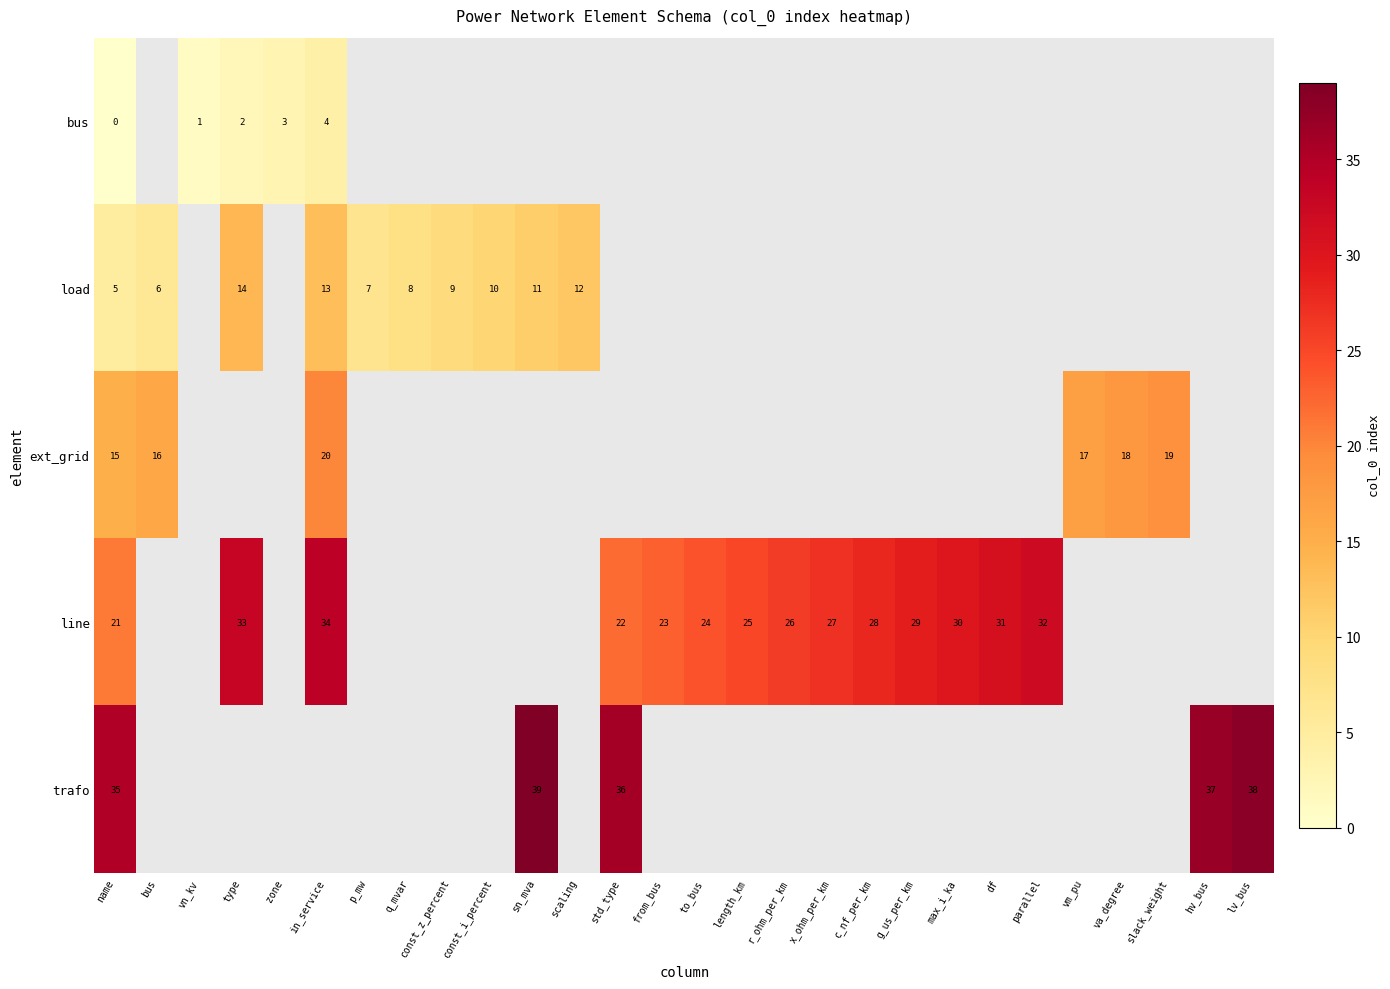

Is the value of trafo at name greater than the value of load at name?

Yes